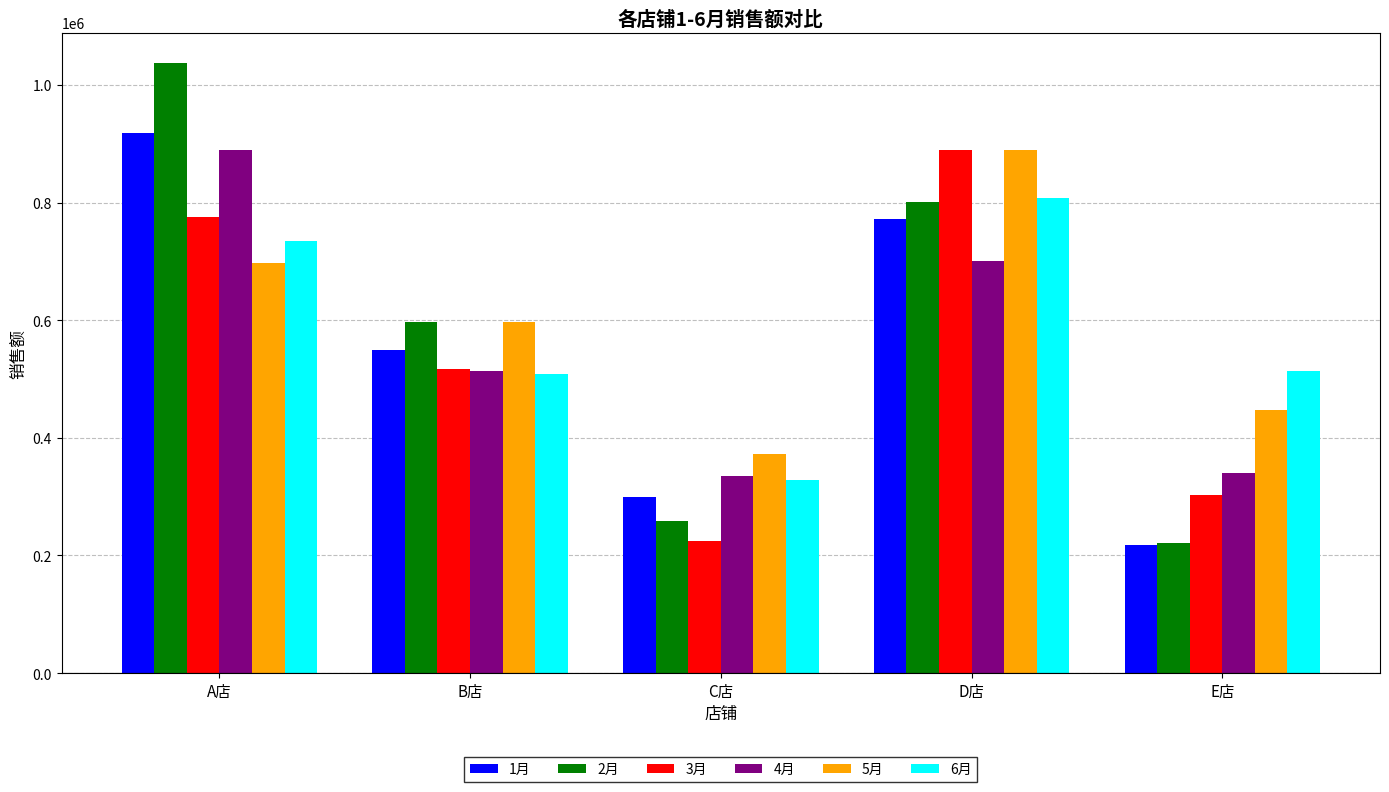

Which series has the widest spread of values?

2月